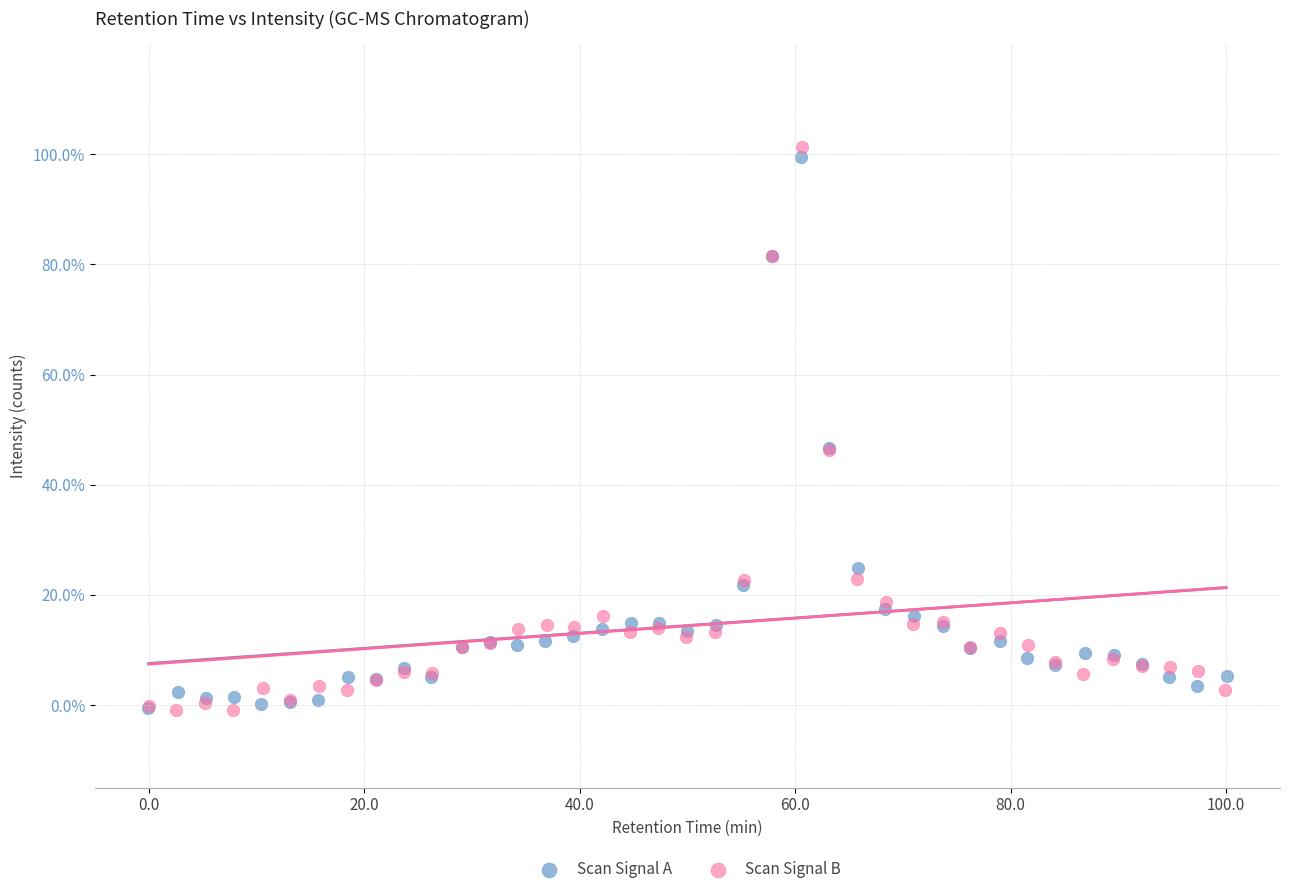

What are all the series names shown in the legend?

Scan Signal A, Scan Signal B